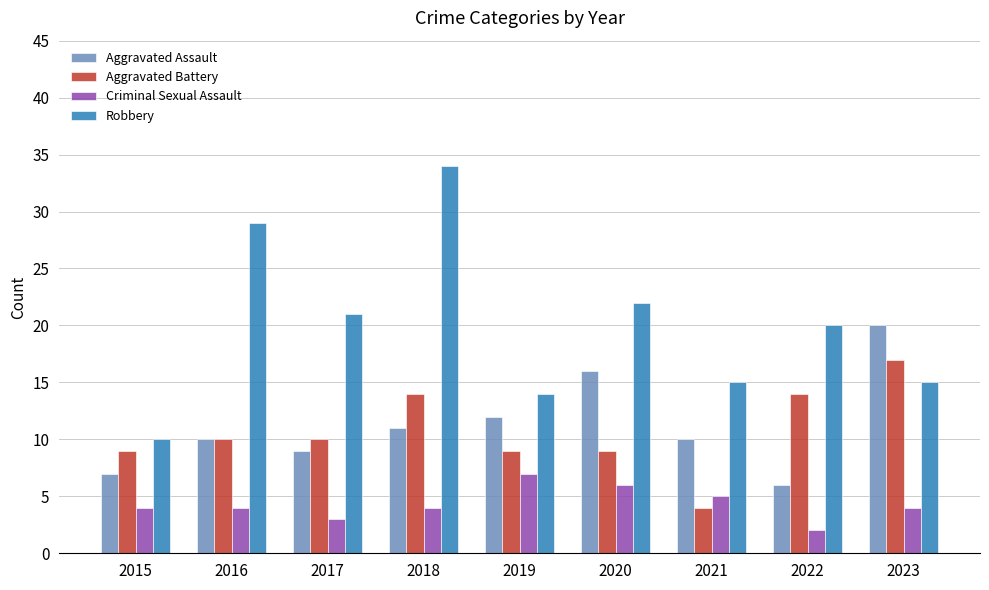

Where does the Robbery series first go above 20?

2016